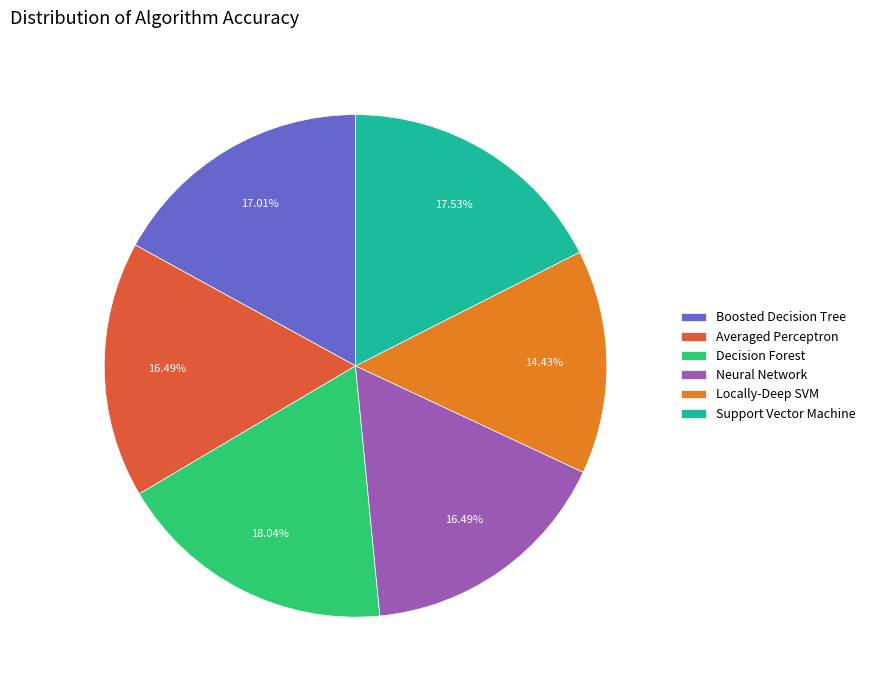

Does Boosted Decision Tree represent more than half of the total?

No